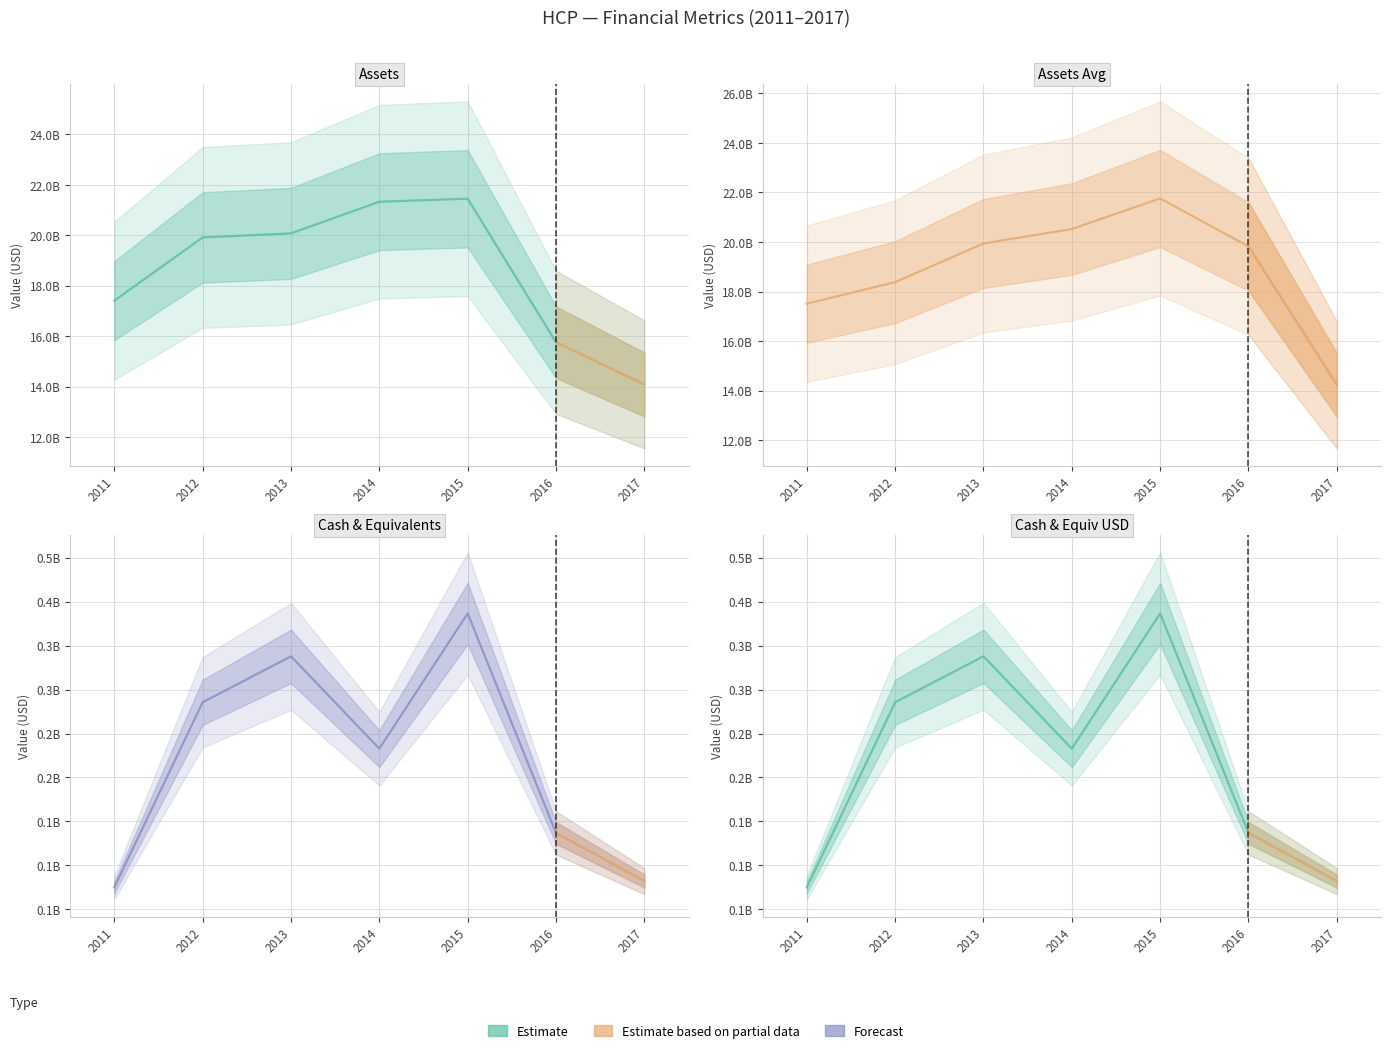

Rank the series at 2012 from lowest to highest value.

cashneq, cashnequsd, assetsavg, assets